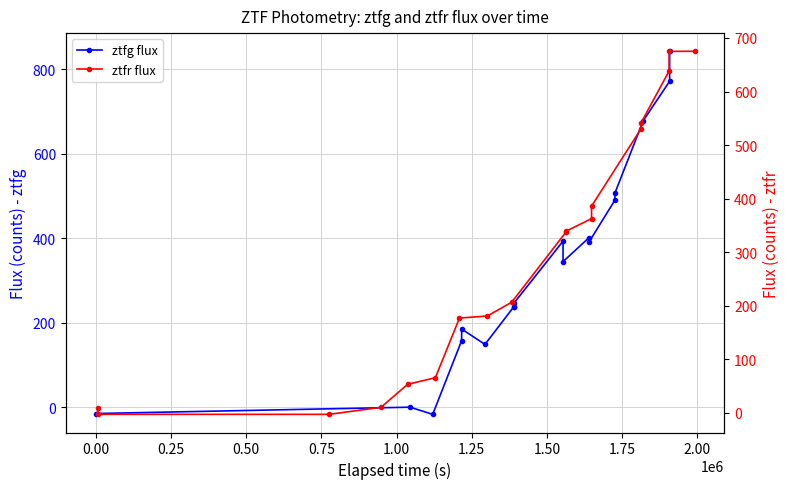

In ztfg flux, how many points are lower than both neighbors (excluding endpoints)?

5